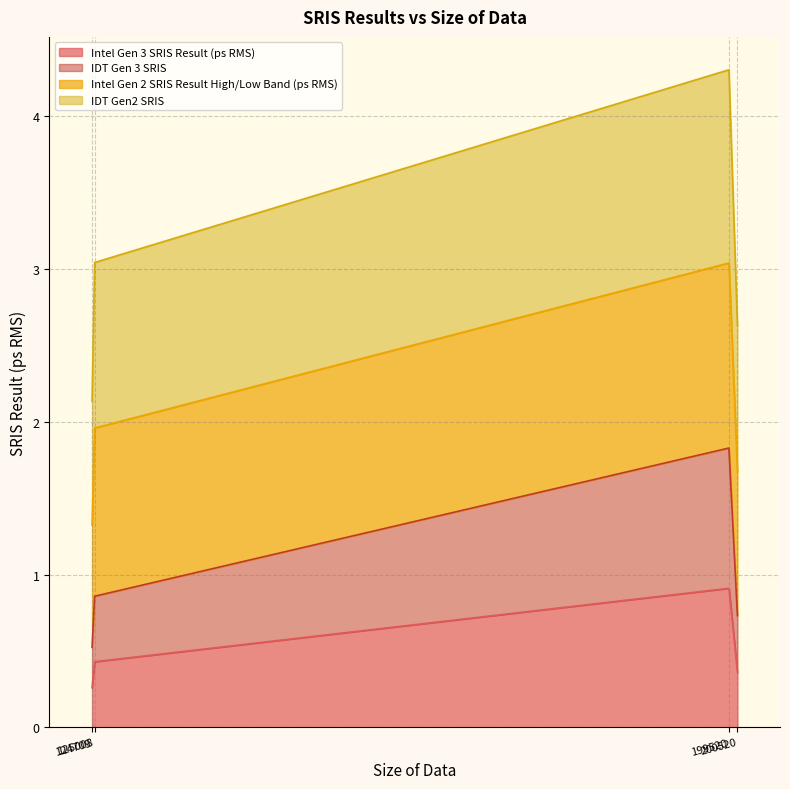

The value of Intel Gen 3 SRIS Result (ps RMS) at 199520 is 0.9. True or false?

True